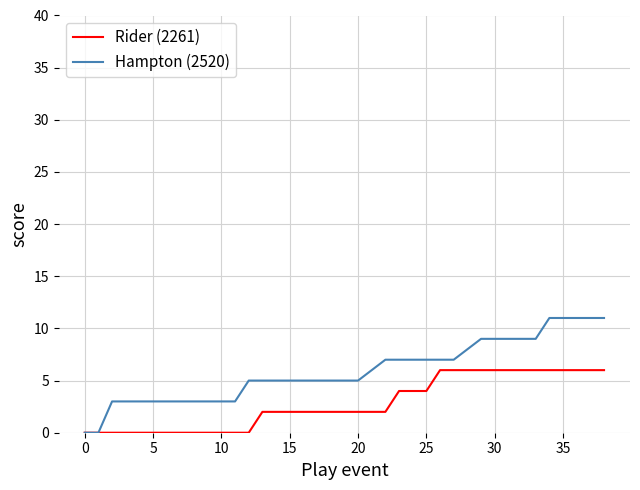

Which series has the largest range (max minus min)?

Hampton (2520)